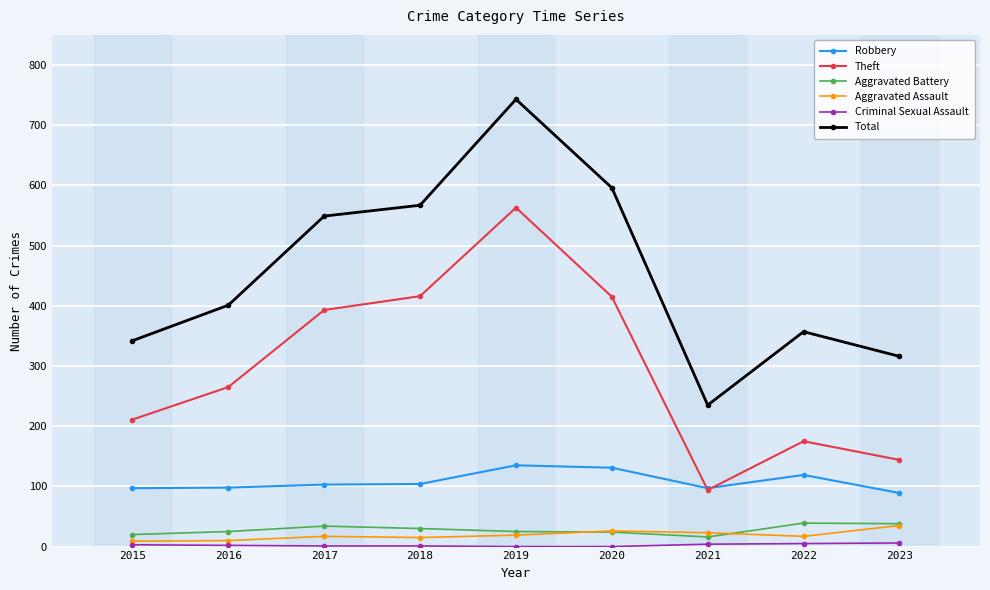

Is the value of Robbery at 2020 greater than the value of Total at 2020?

No